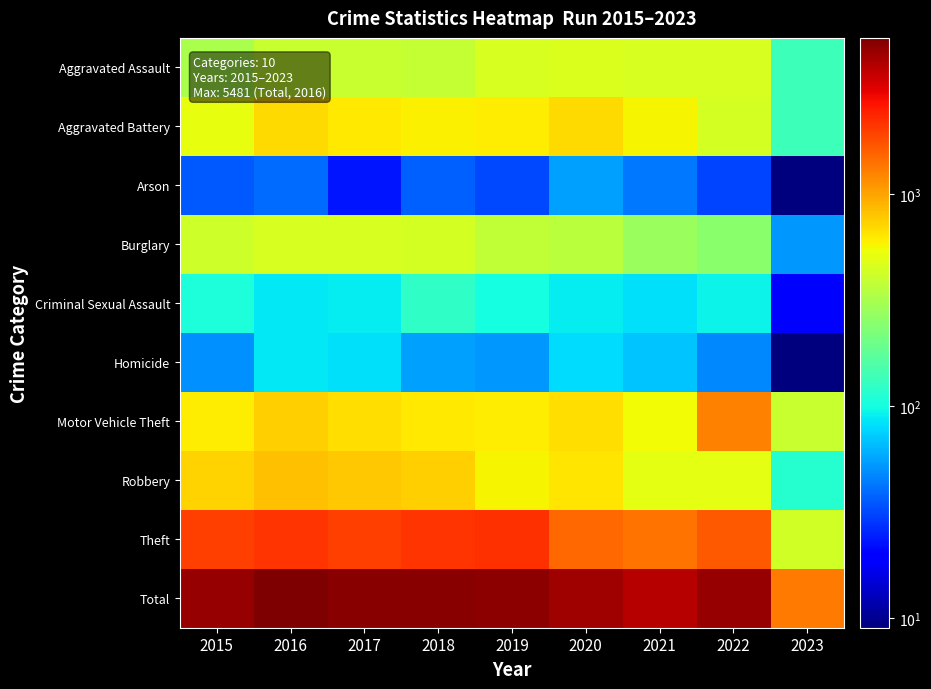

Which series has the largest range (max minus min)?

Total